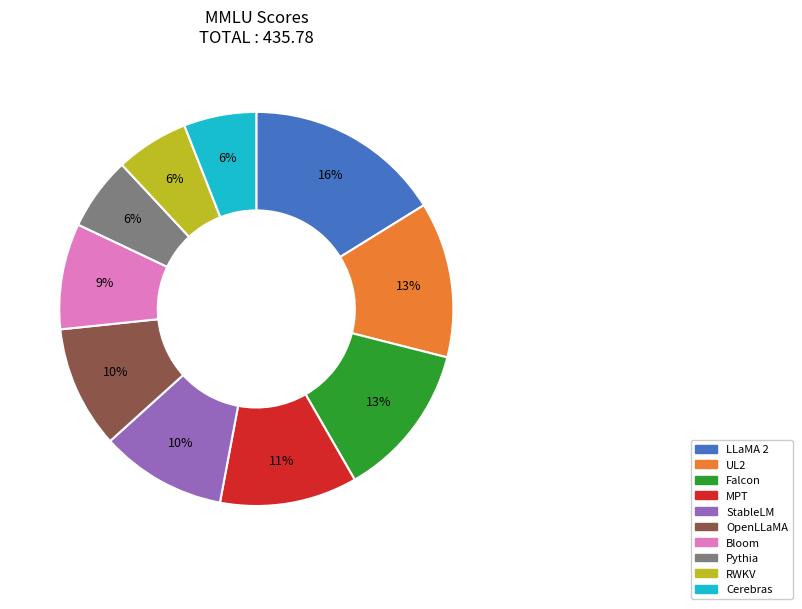

To the nearest percent, what percentage of the pie is Cerebras?

6%